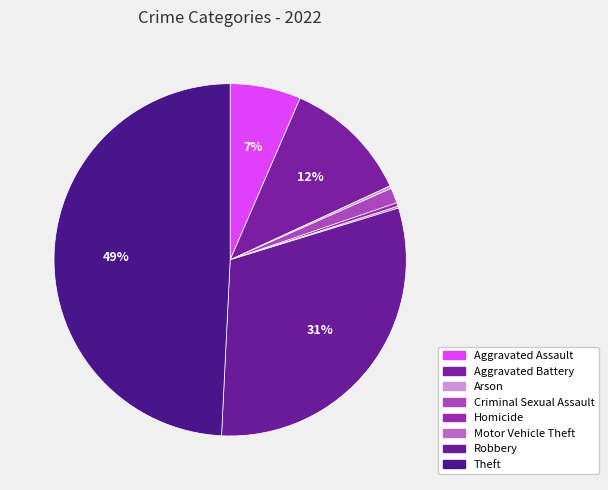

What percentage is NOT represented by Homicide?

99.7%